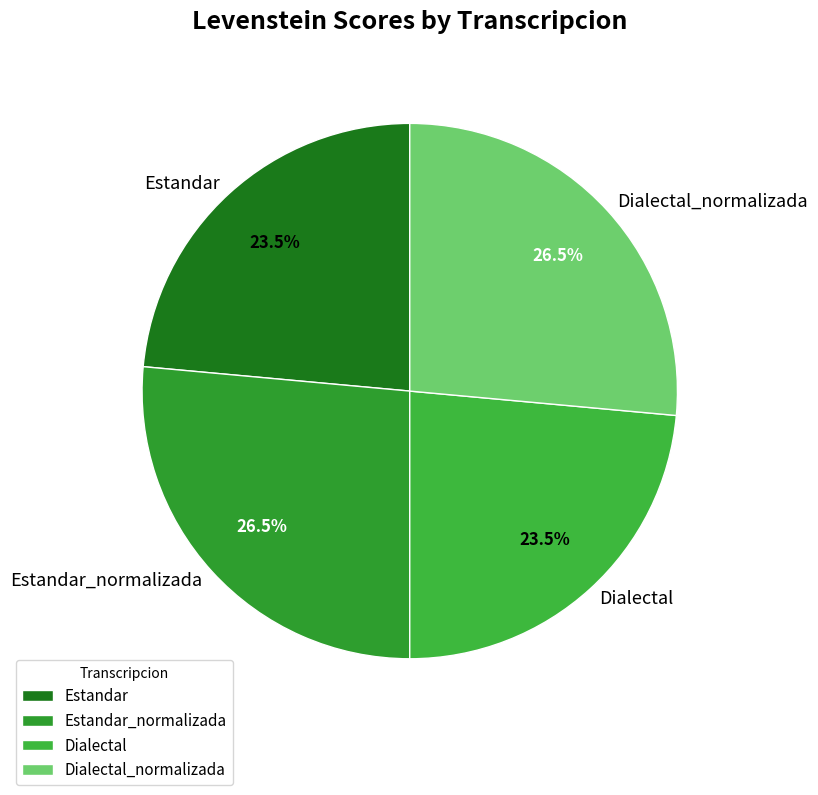

How many slices are in this pie chart?

4